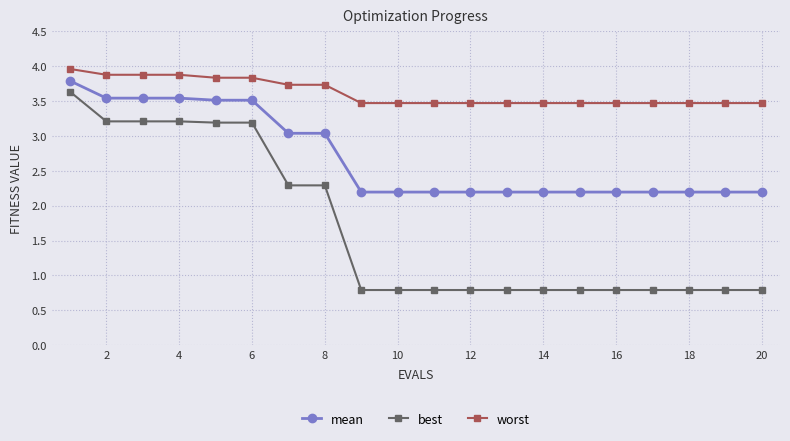

What is the maximum value shown in the chart?

4.0